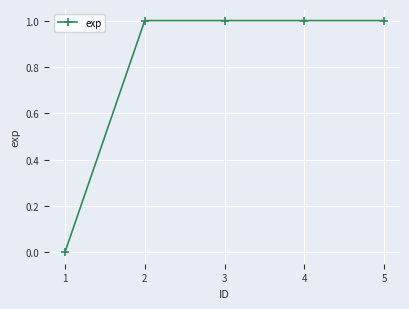

What is the sum of all values?

4